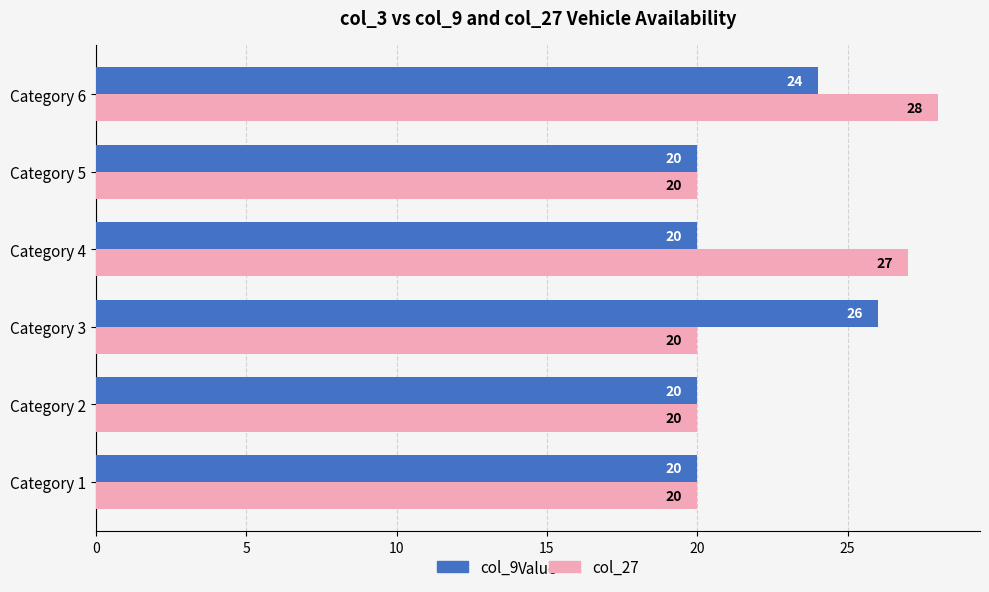

The value of col_9 at Category 3 is 8. True or false?

False